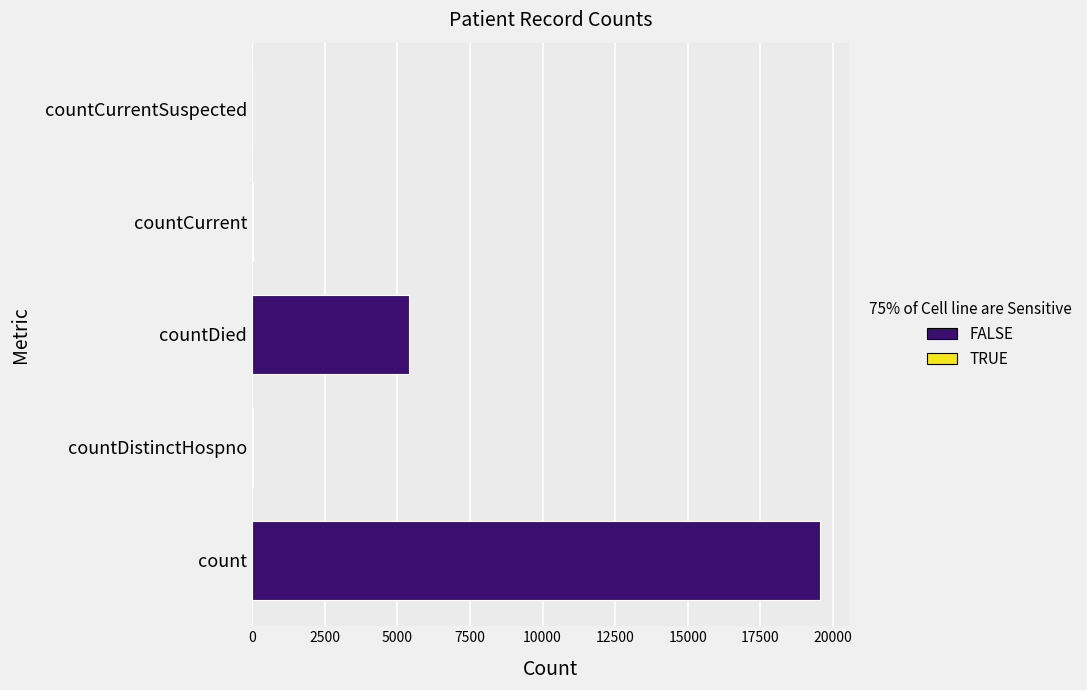

What is the sum of all values?

25024